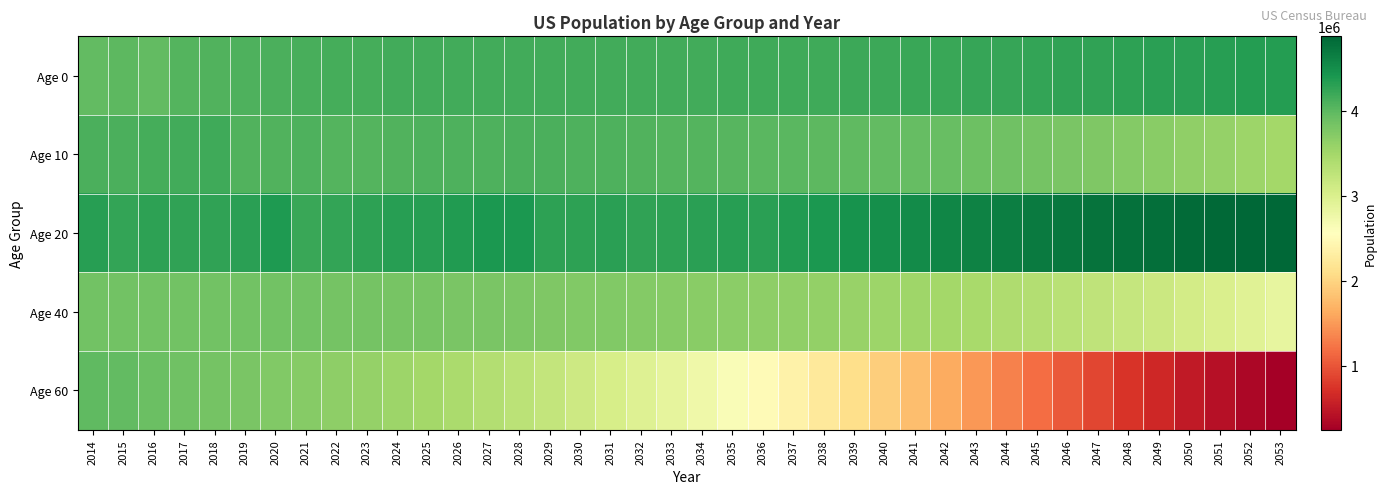

Which has a higher value, 2034 or 2035?

2035